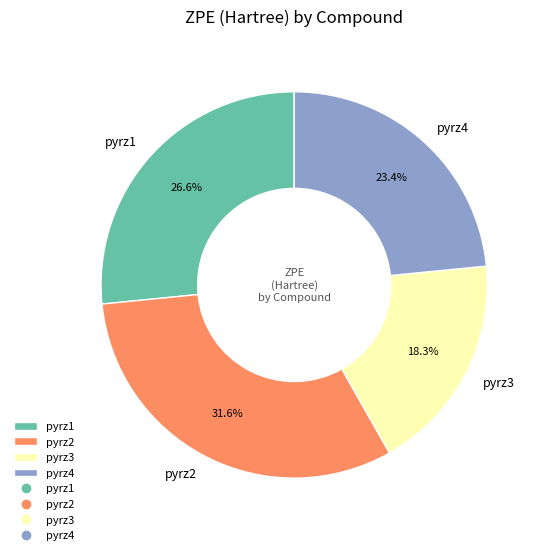

Is the sum of pyrz1 and pyrz3 greater than half?

No